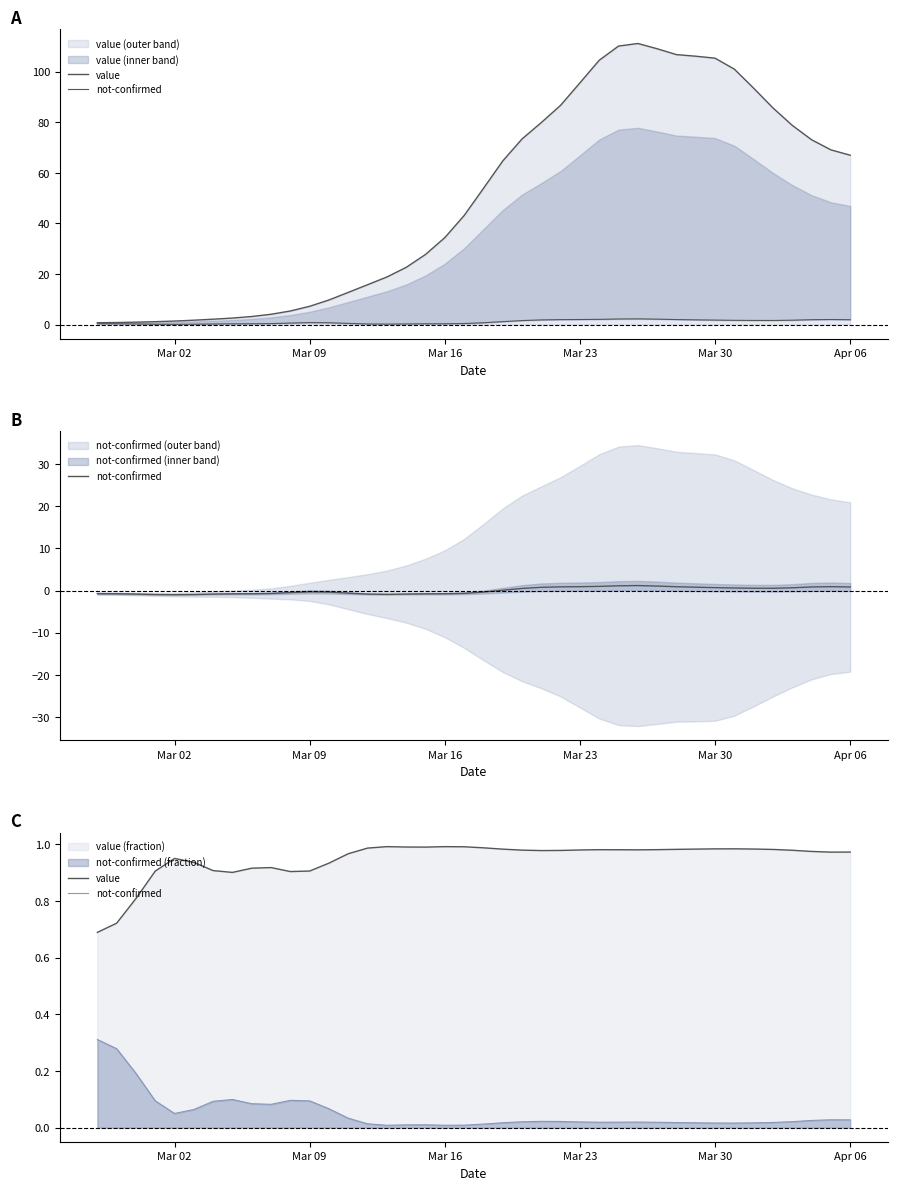

At how many categories does at least one series exceed 0?

40